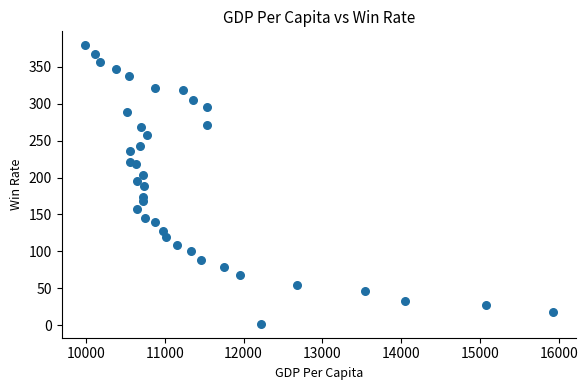

What is the range of Y values (max minus min)?

377